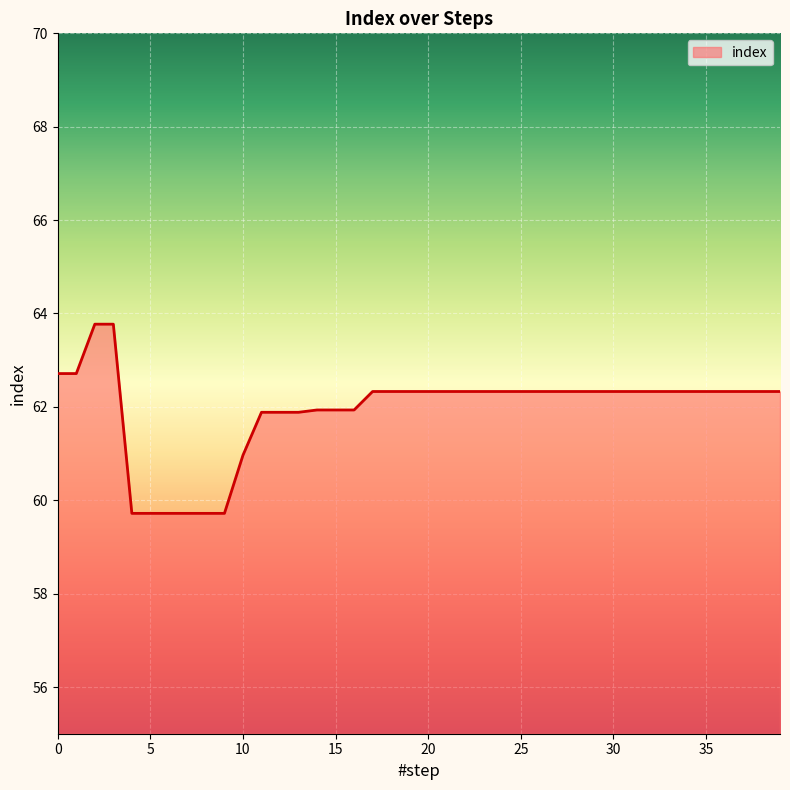

What is the difference between the maximum and minimum values?

4.1